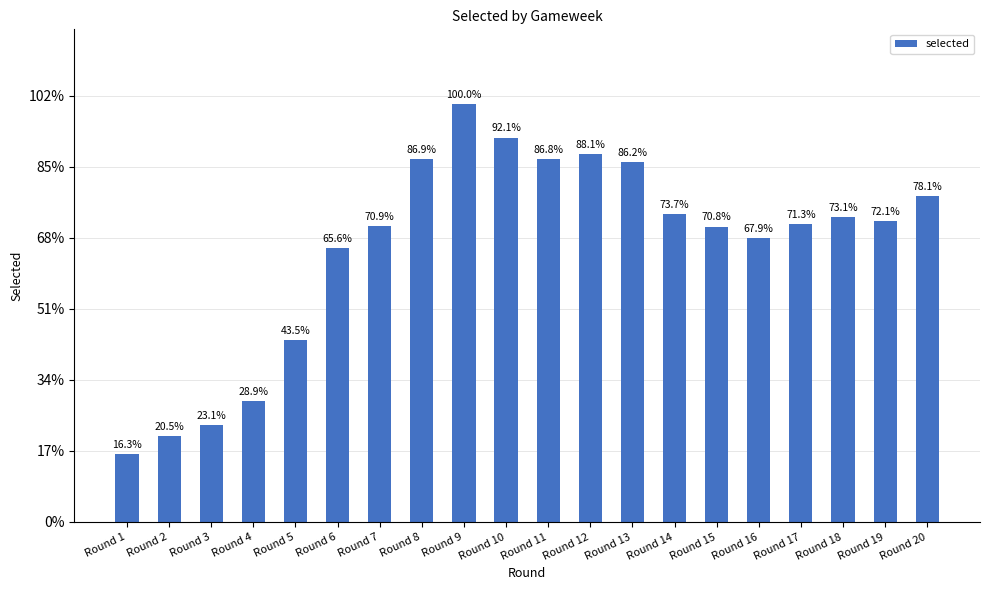

Are the bars horizontal?

No